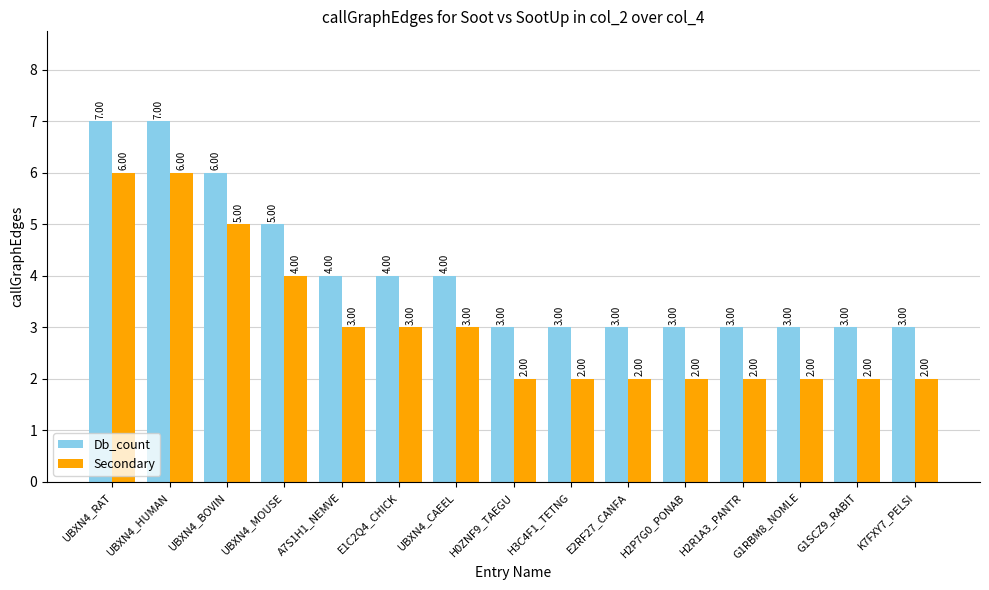

What are all the series names shown in the legend?

Db_count, Secondary